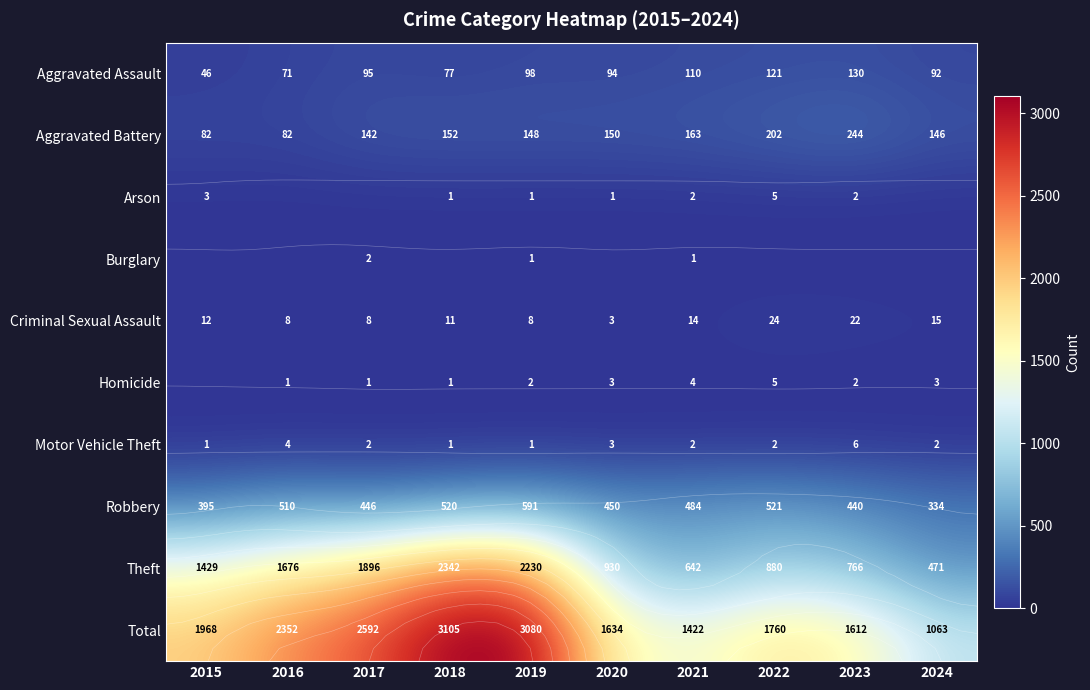

At which label does Theft reach its minimum?

2024